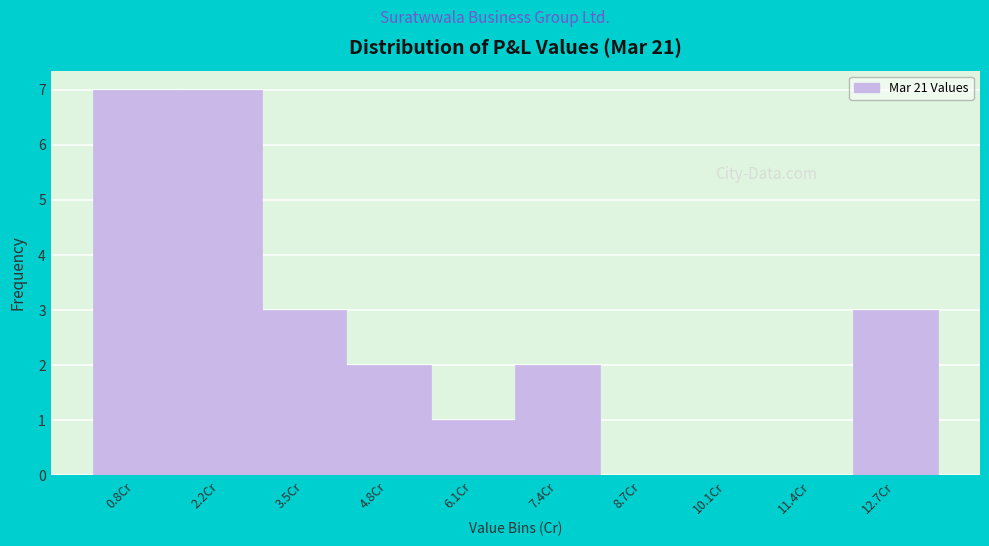

Reading left to right, transcribe this chart: for each bar, give the range it covers on the x-axis and its height. Neither the bar edges nor the heights are printed on the chart, so give them approximately, as read against the axes.

0.2 to 1.4: 7
1.4 to 2.8: 7
2.8 to 4.2: 3
4.2 to 5.4: 2
5.4 to 6.8: 1
6.8 to 8.0: 2
8.0 to 9.4: 0
9.4 to 10.8: 0
10.8 to 12.0: 0
12.0 to 13.4: 3